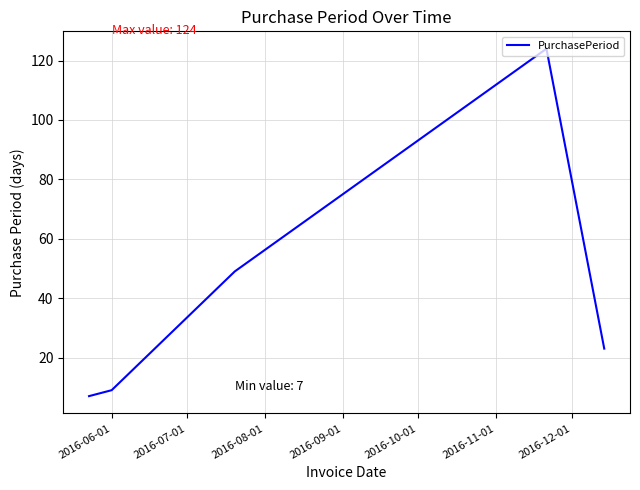

How many interior local peaks (higher than both neighbors) does the data have?

1